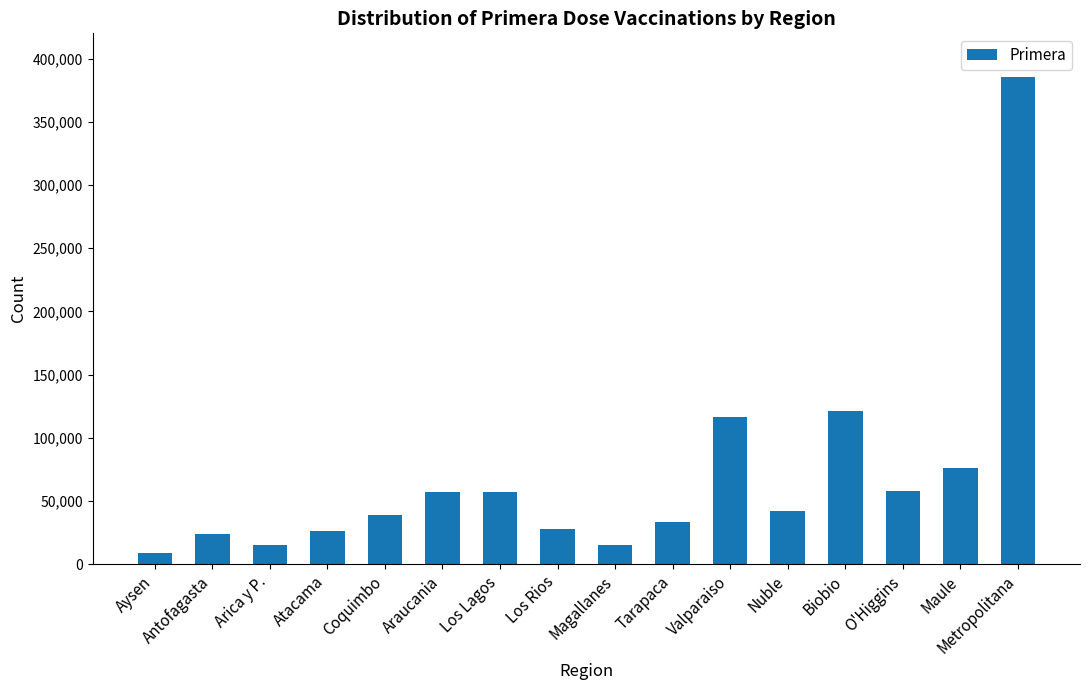

What is the difference between the values at Araucania and Tarapaca?

23612